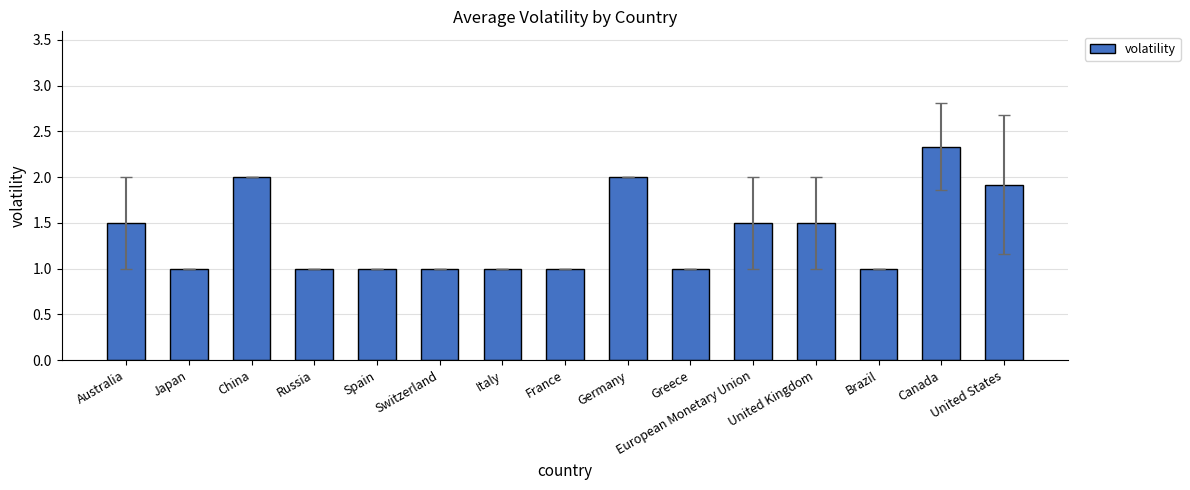

What is the label of the 7th bar from the left?

Italy